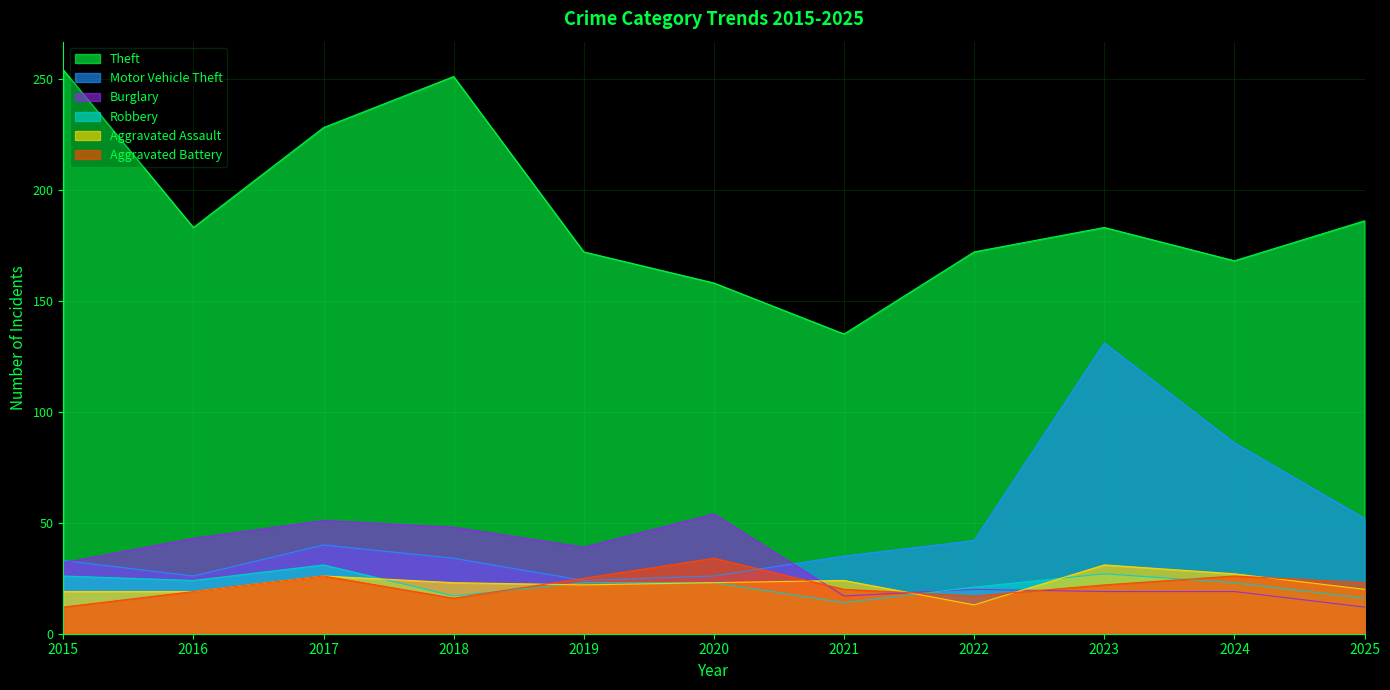

What is the total value across all series at 2018?

389